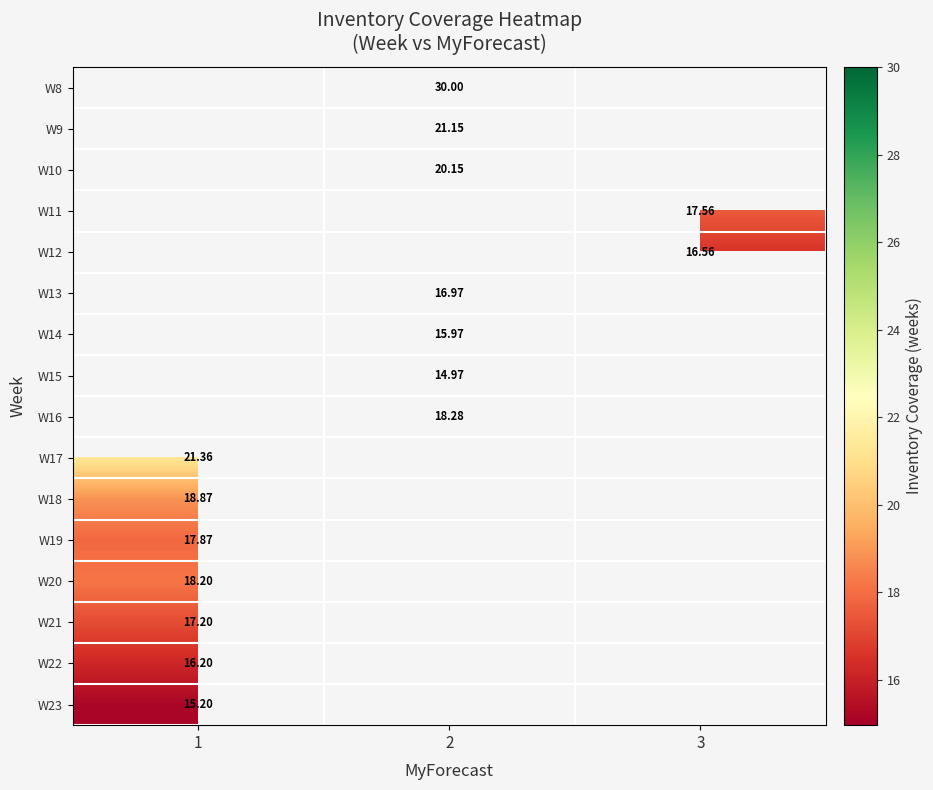

Where is W18 nearest to the value 18?

1